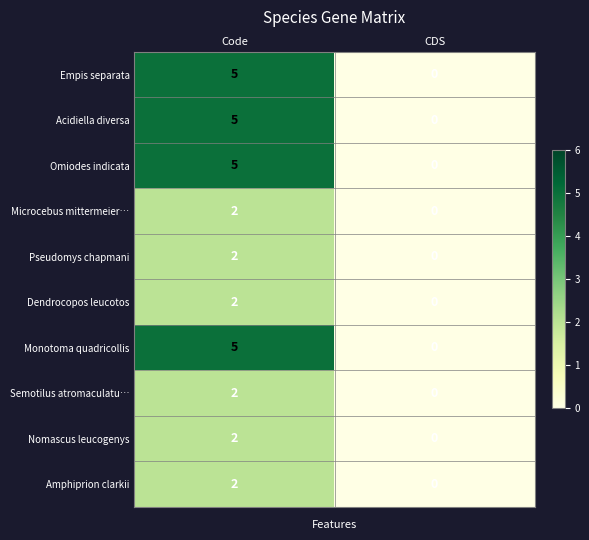

Reading right to left, list all the values displayed in this chart.

Empis separata: 0	5
Acidiella diversa: 0	5
Omiodes indicata: 0	5
Microcebus mittermeier…: 0	2
Pseudomys chapmani: 0	2
Dendrocopos leucotos: 0	2
Monotoma quadricollis: 0	5
Semotilus atromaculatu…: 0	2
Nomascus leucogenys: 0	2
Amphiprion clarkii: 0	2